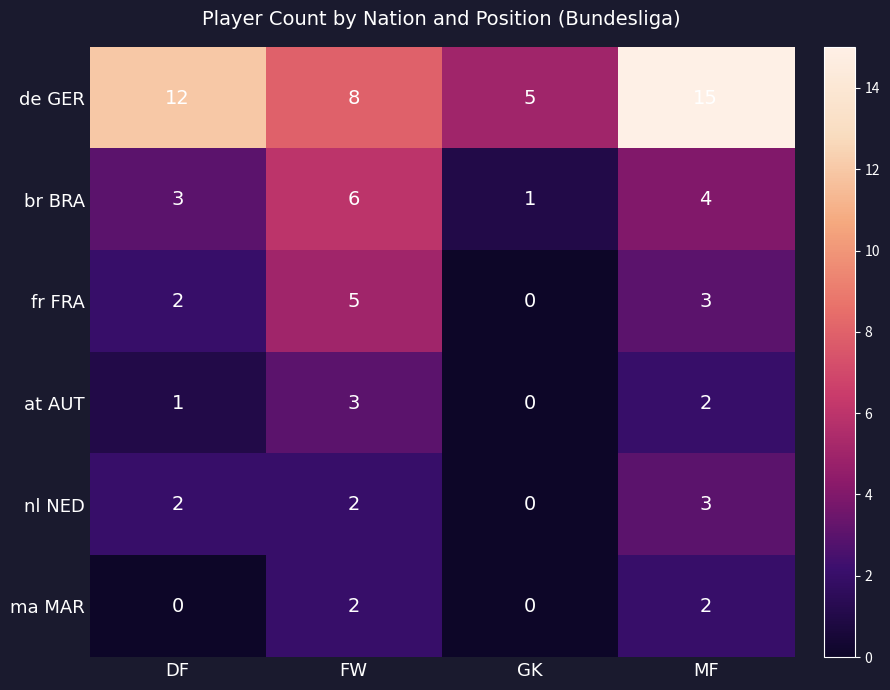

What is the total value across all series at FW?

26